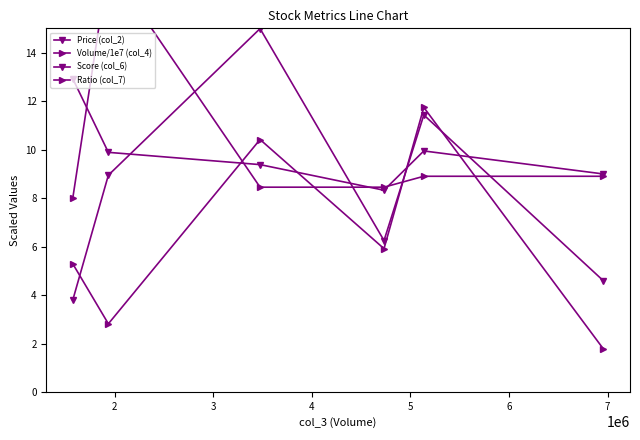

How many values in the Volume/1e7 (col_4) series are below 5?

2